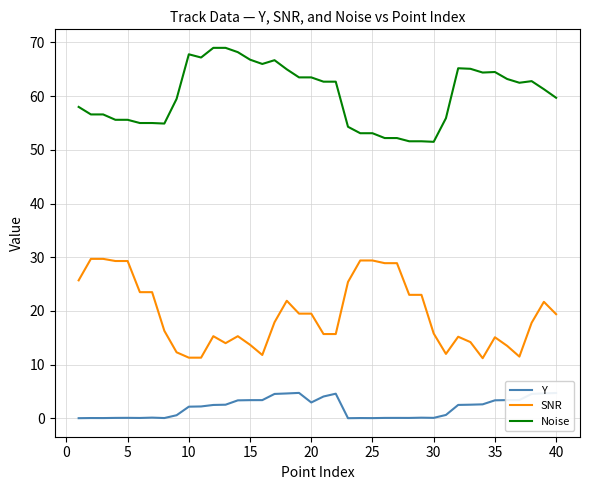

How many lines are shown in the chart?

3